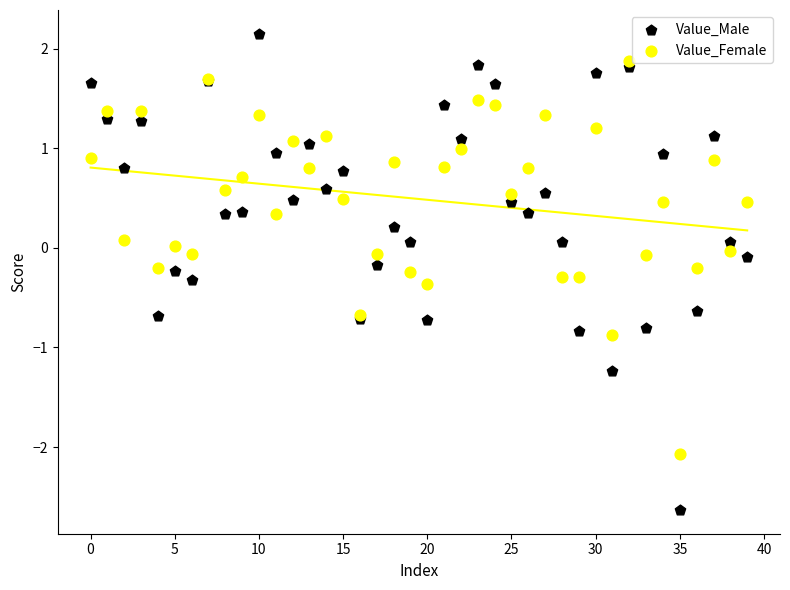

Which series has the widest spread of Y values?

Value_Male